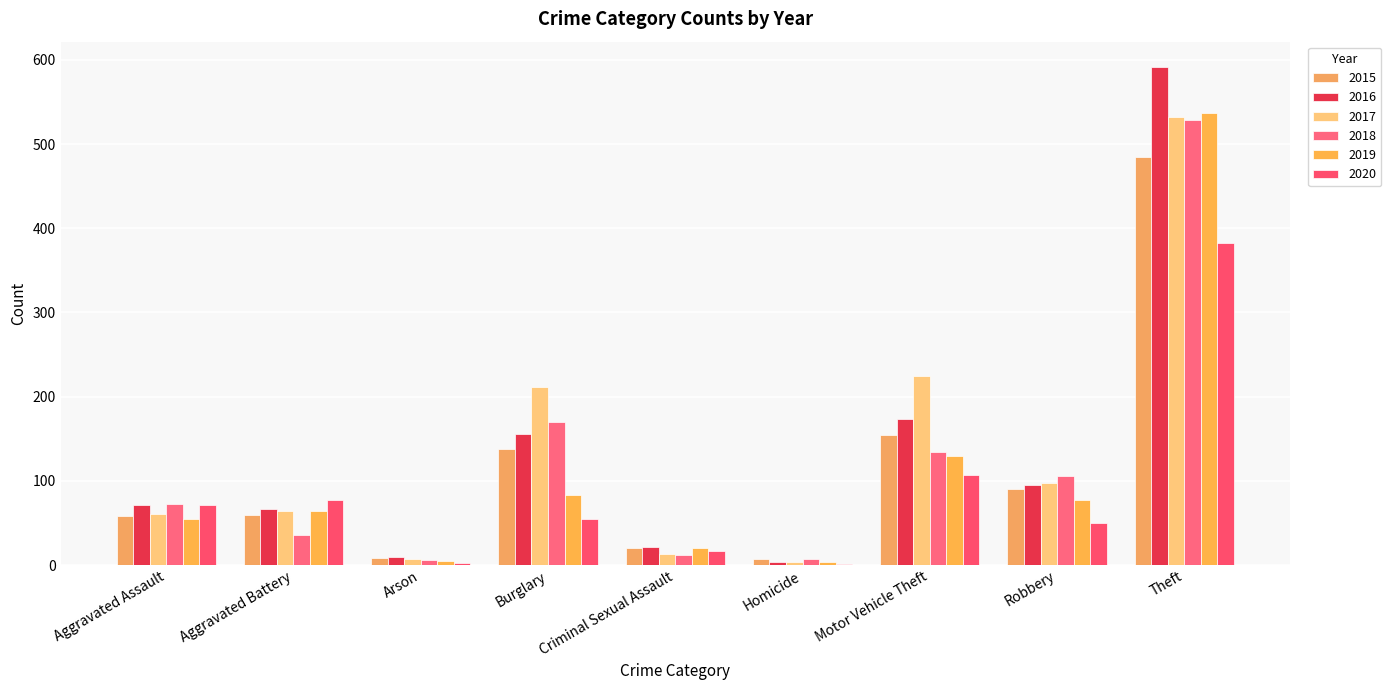

What is the value of the 2019 bar at the 1st from the left?

55